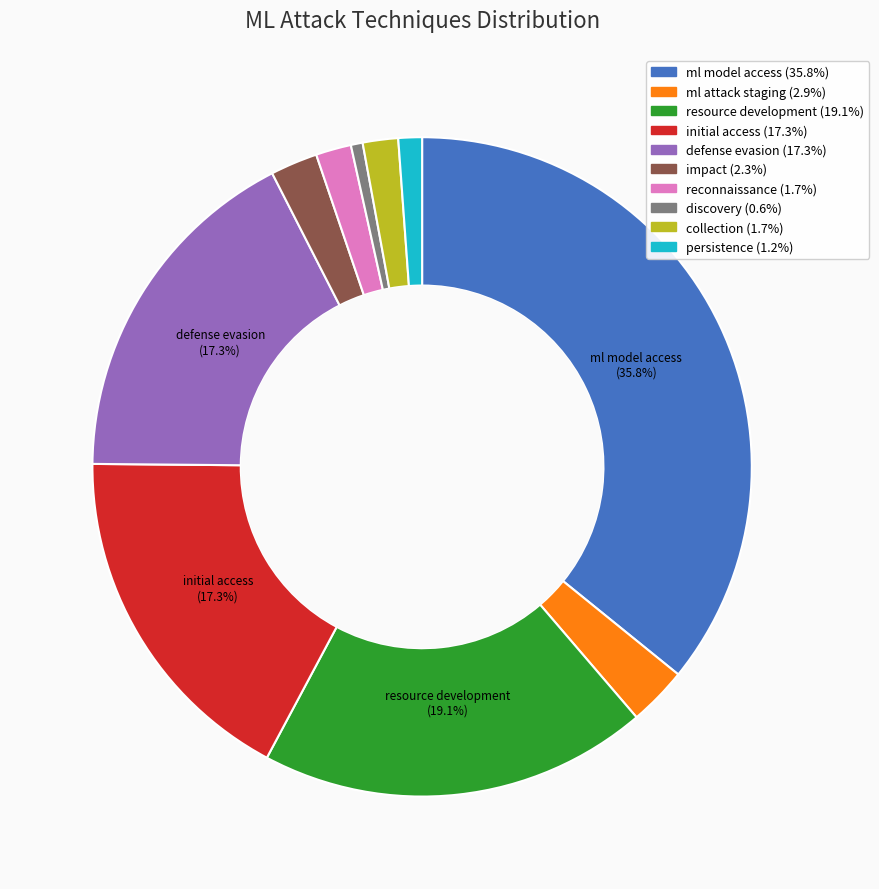

To the nearest percent, what is the difference between the ml attack staging and initial access slice percentages?

14%